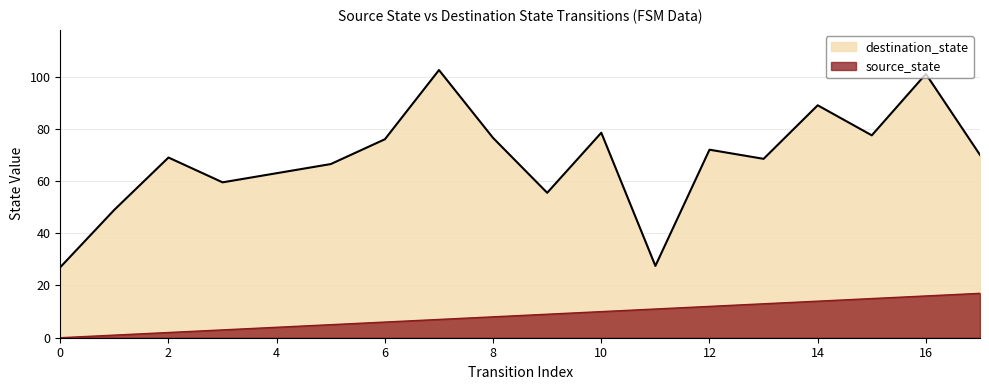

How many lines are shown in the chart?

2